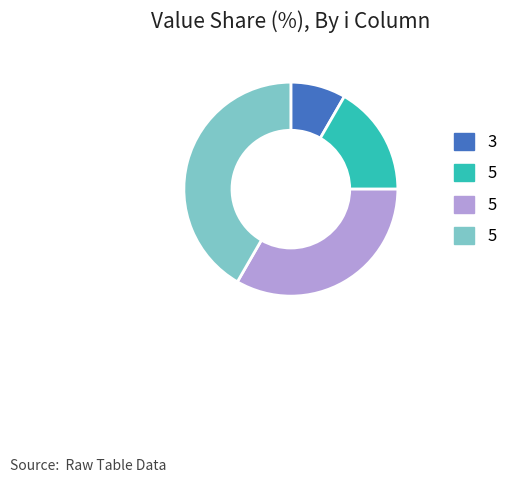

Is there any slice that represents more than half of the pie?

No